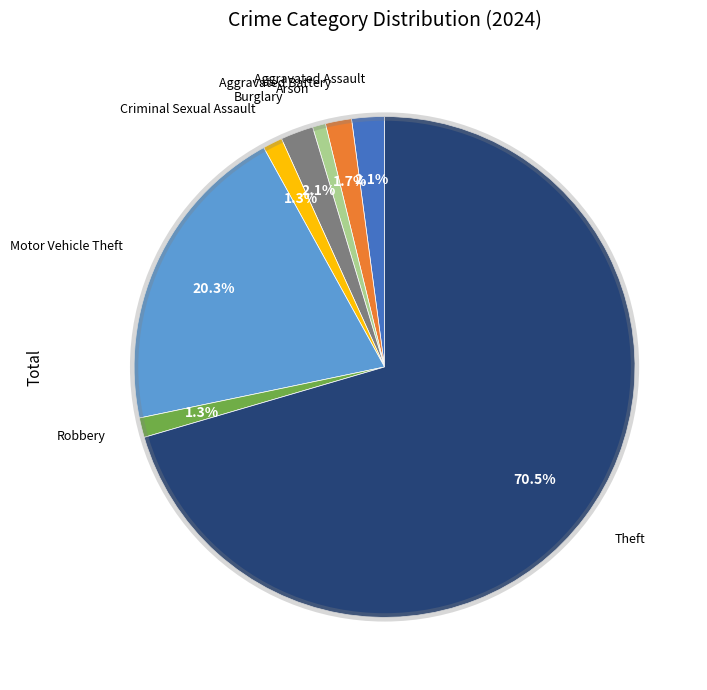

Does any single category account for the majority?

Yes